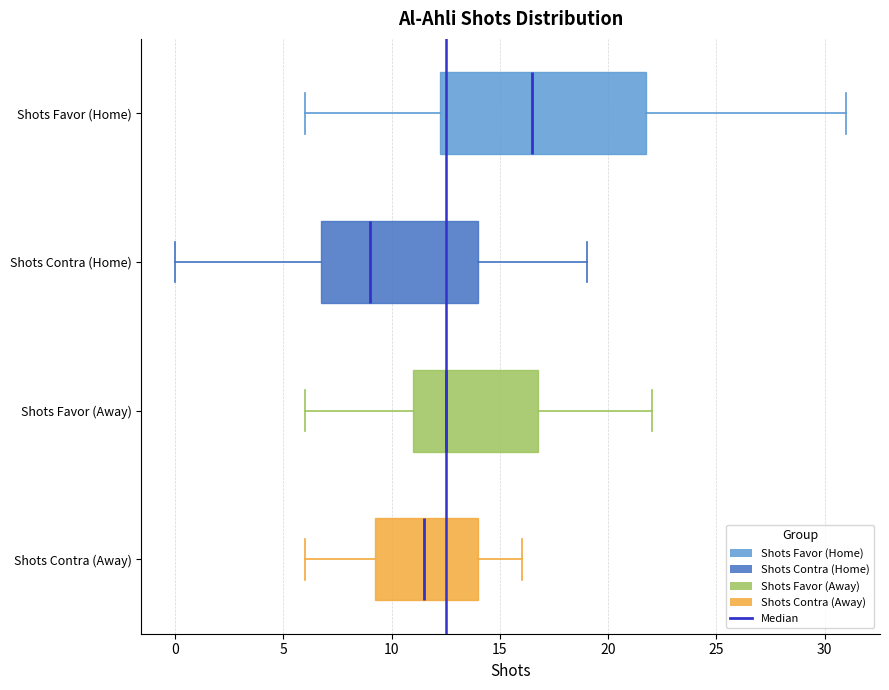

Which box has the furthest to the right median line?

Shots Favor (Home)